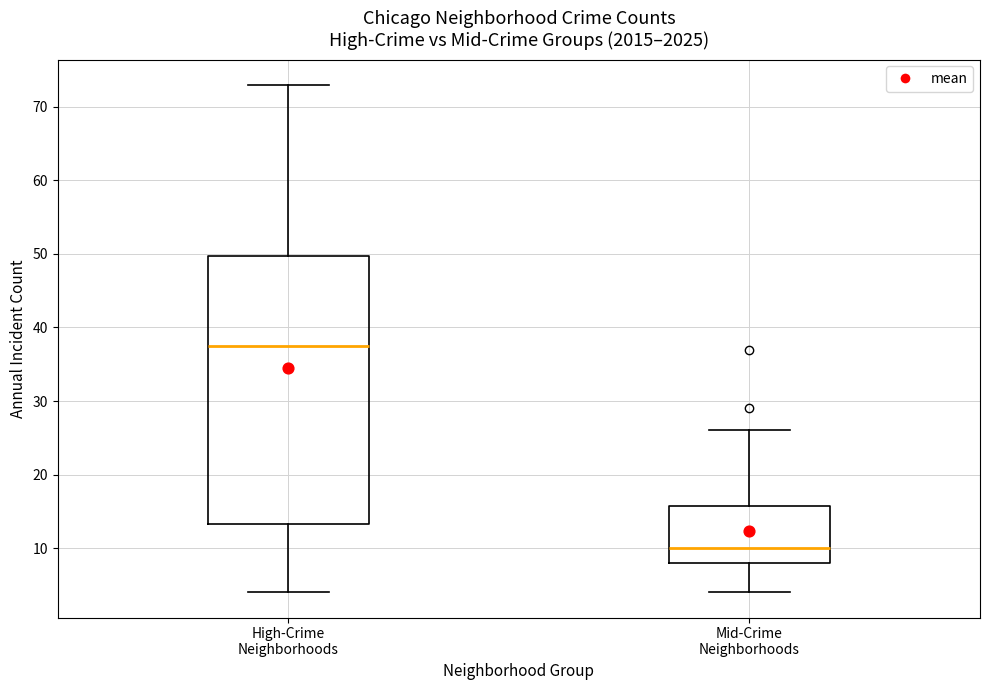

Reading left to right, read every box against the y-axis: the position of its median line, the range the box covers, and the ends of its whiskers. The values are not printed on the chart, so give them approximately, as read against the axis.

High-Crime Neighborhoods: median 38, box 13 to 50, whiskers 4 to 73
Mid-Crime Neighborhoods: median 10, box 8 to 16, whiskers 4 to 26